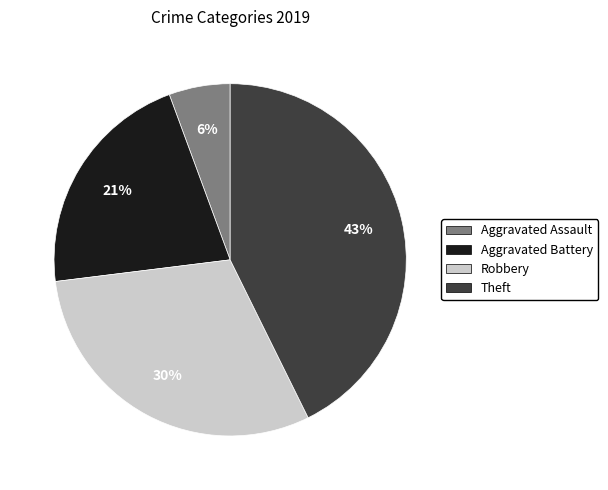

Is the sum of Theft and Aggravated Assault greater than half?

No